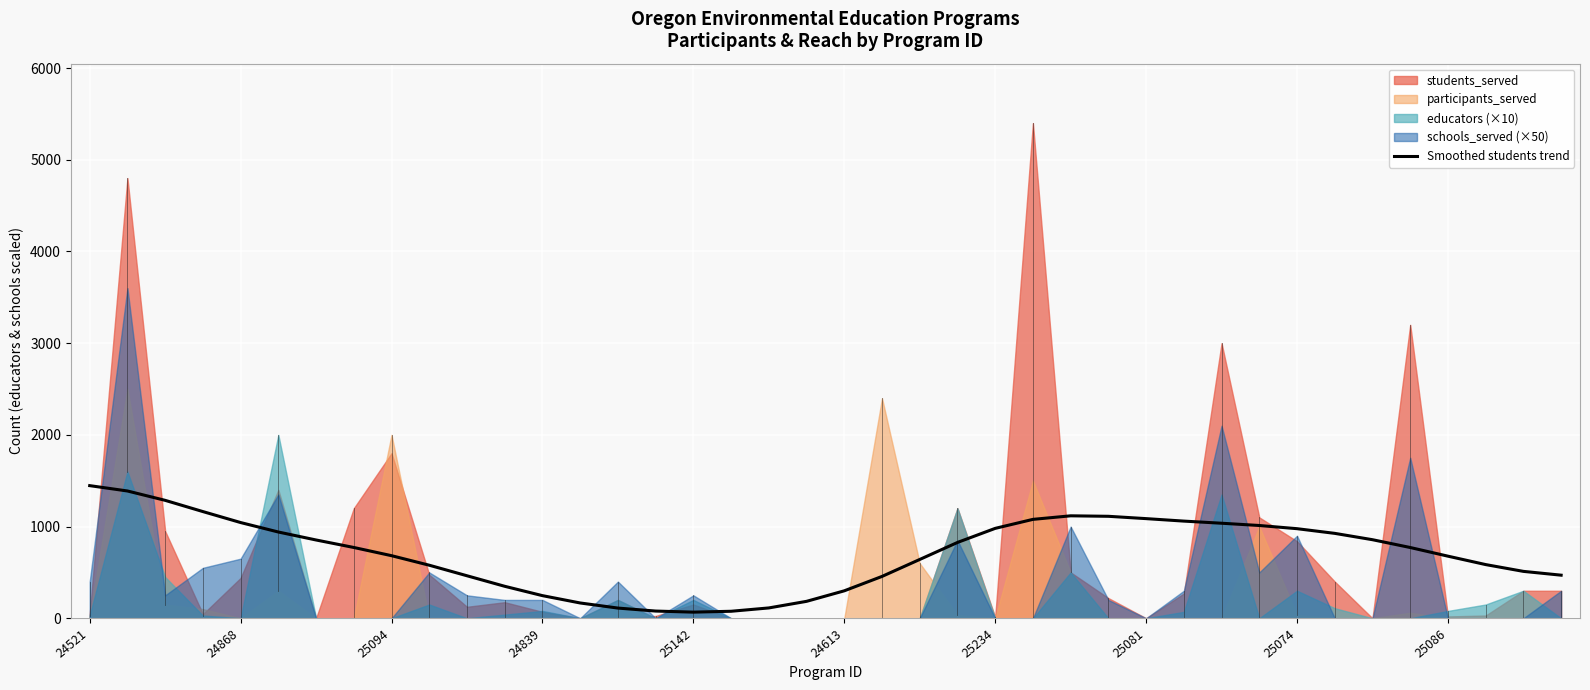

The value of Smoothed students trend at 25234 is 980.3. True or false?

True